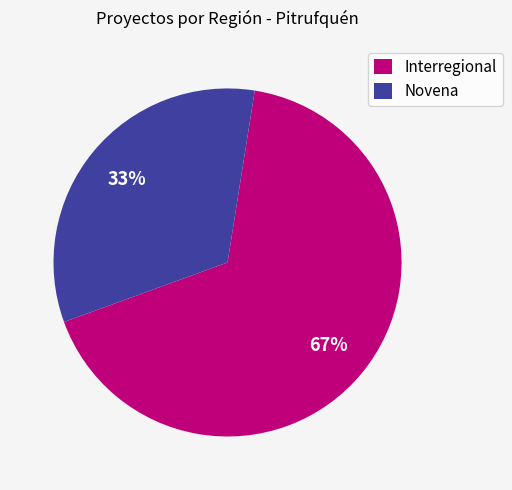

Which category accounts for the majority?

Interregional